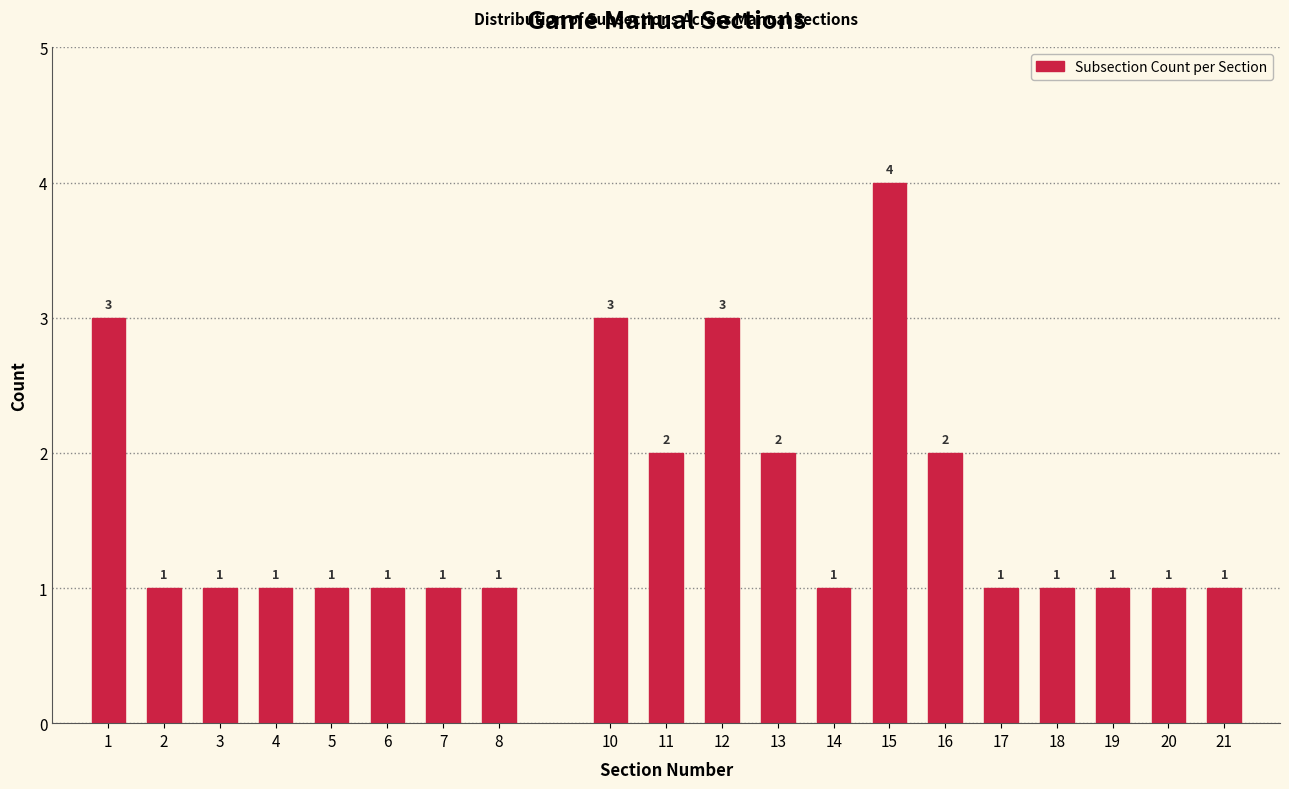

Reading left to right, what are all the values shown in this chart?

3	1	1	1	1	1	1	1	3	2	3	2	1	4	2	1	1	1	1	1